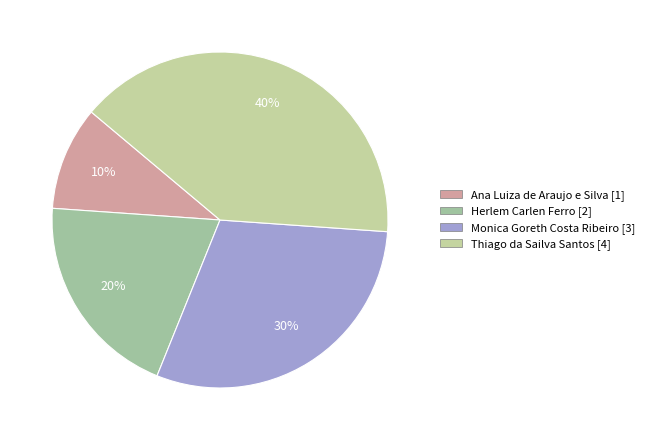

To the nearest percent, what percentage of the pie is Monica Goreth Costa Ribeiro?

30%